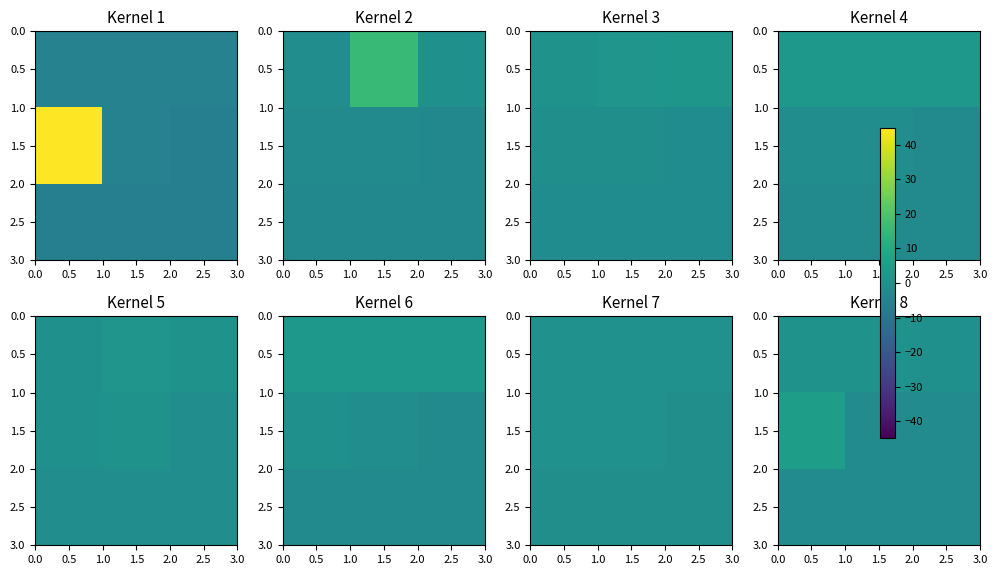

The 0.5 series shows 1.3 at 0.5. True or false?

True